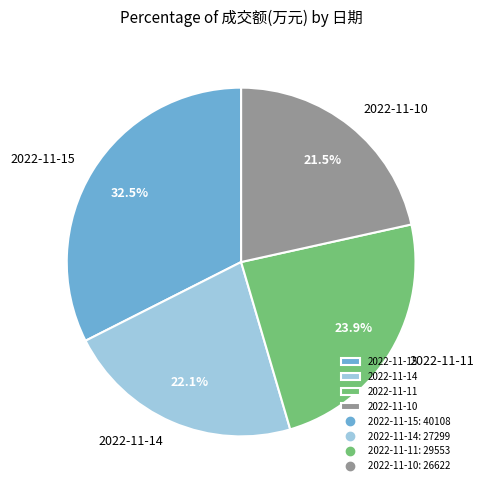

Does 2022-11-15 represent more than half of the total?

No